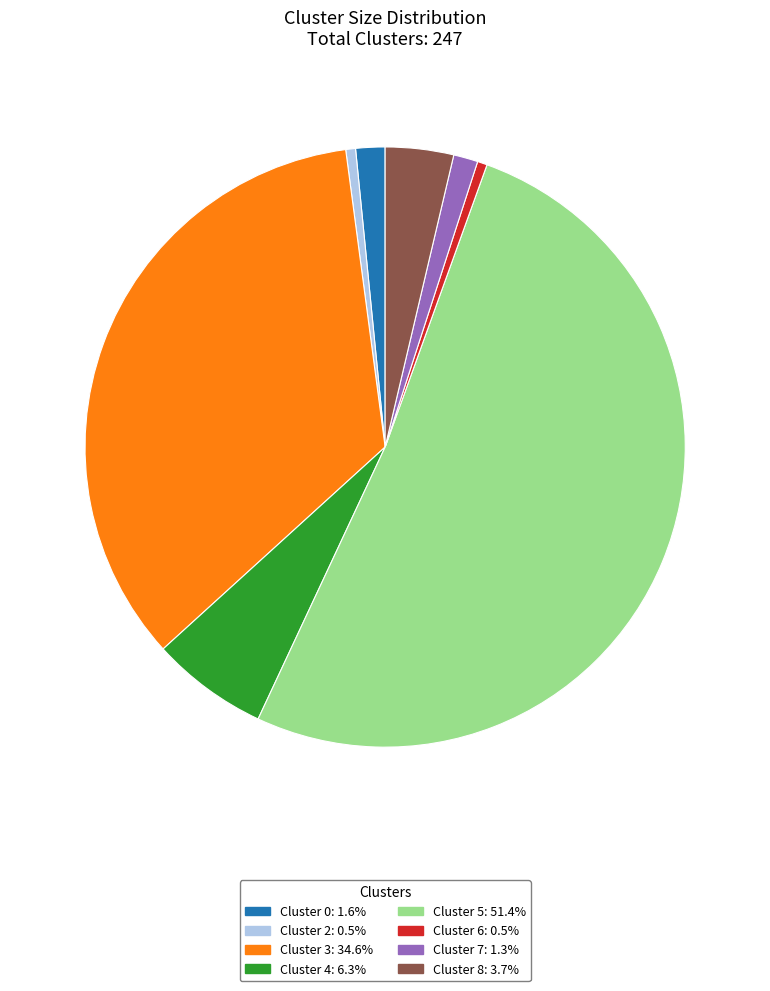

Is there any slice that represents more than half of the pie?

Yes